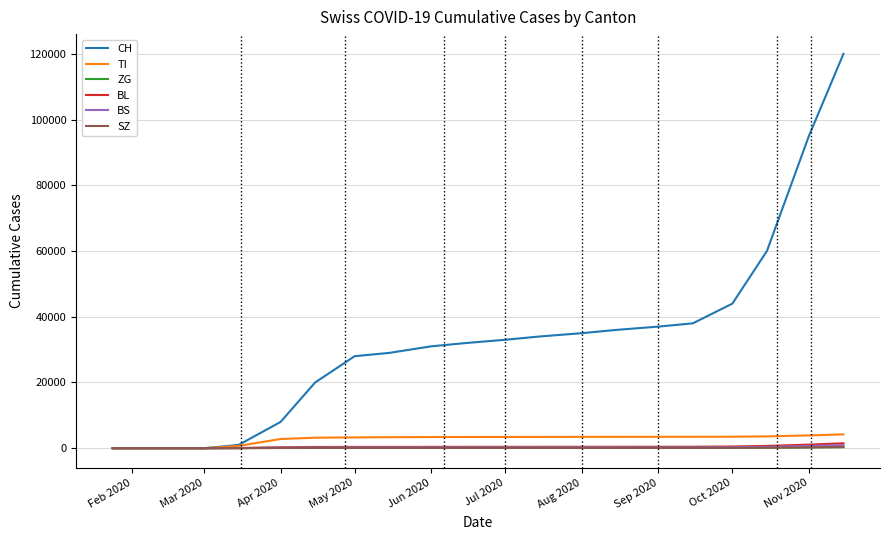

Which series has the largest range (max minus min)?

CH